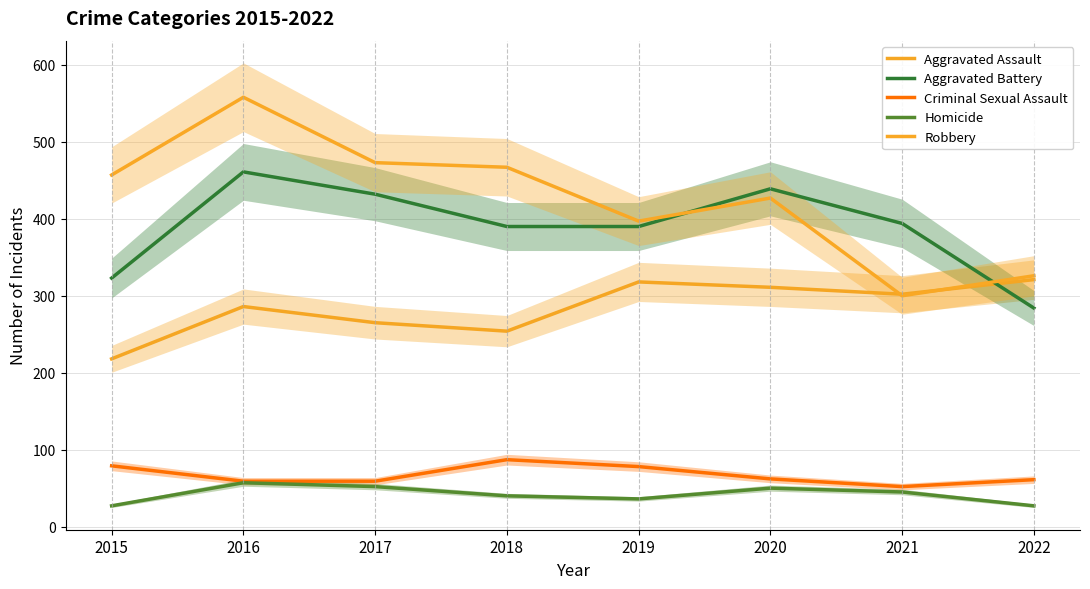

True or false: Homicide has more than 2 interior local peaks.

False